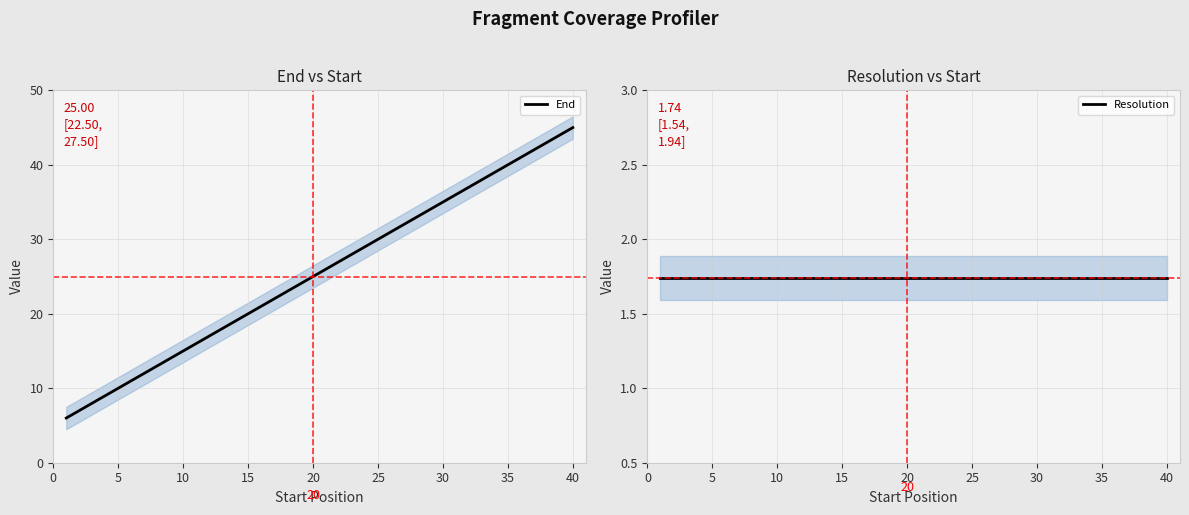

True or false: Resolution has a value of 2.5 at 28.

False